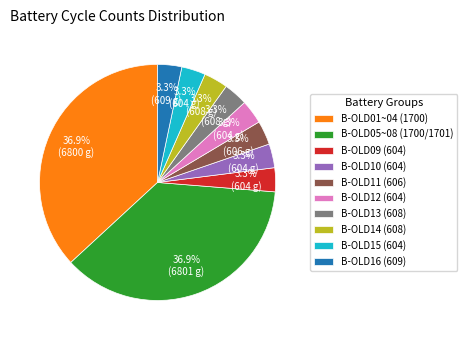

Is there any slice that represents more than half of the pie?

No